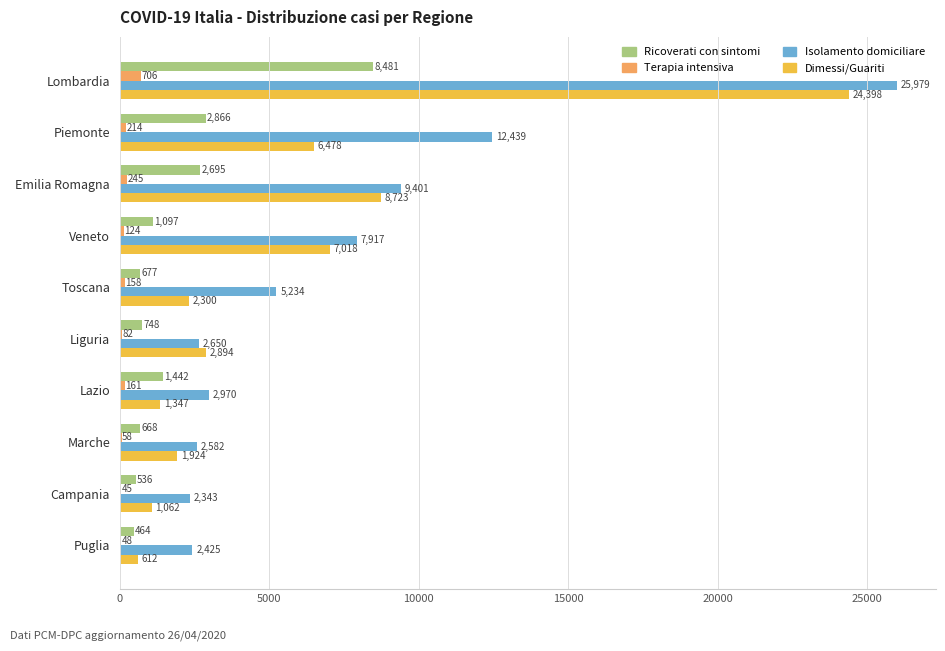

Which series changed the most between Liguria and Lazio?

Dimessi/Guariti